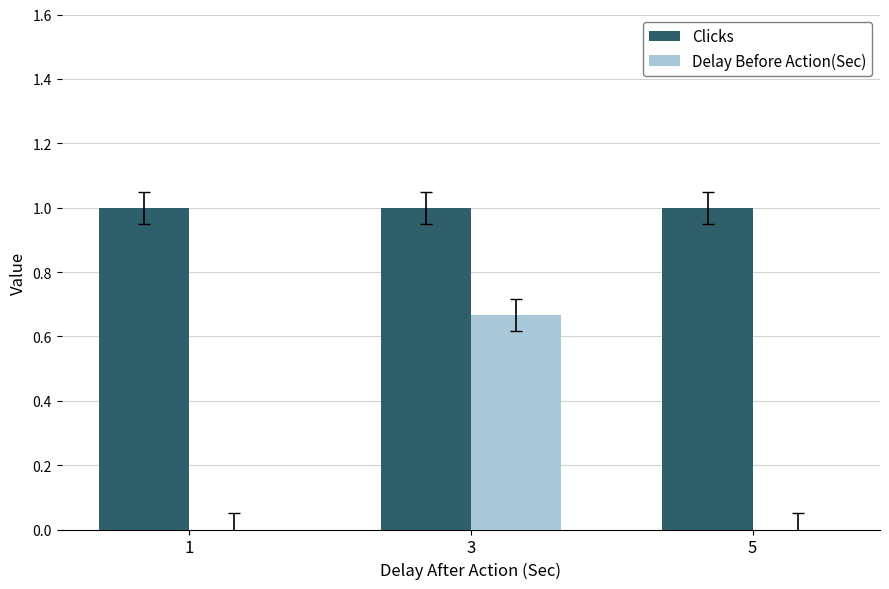

What is the sum of all Clicks values?

3.0